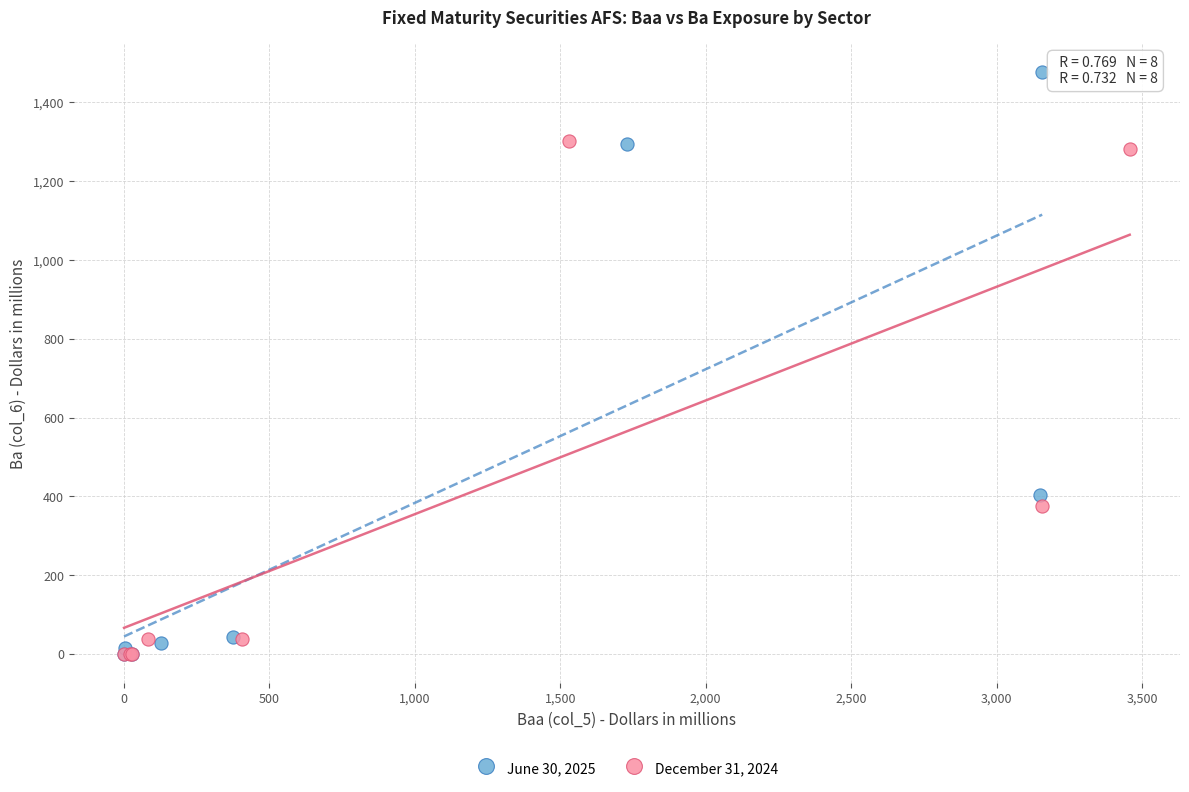

Which series reaches the maximum Y coordinate?

June 30, 2025